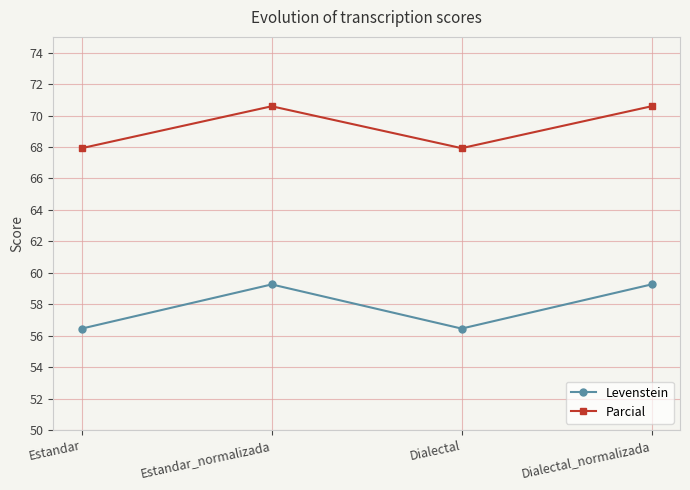

Reading right to left, transcribe all the data shown in this chart.

Levenstein: Dialectal_normalizada=59.3	Dialectal=56.5	Estandar_normalizada=59.3	Estandar=56.5
Parcial: Dialectal_normalizada=70.6	Dialectal=67.9	Estandar_normalizada=70.6	Estandar=67.9